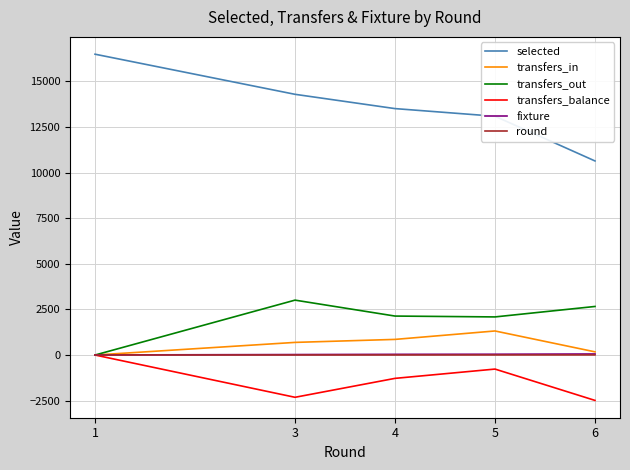

The transfers_balance series shows -2487 at 6. True or false?

True